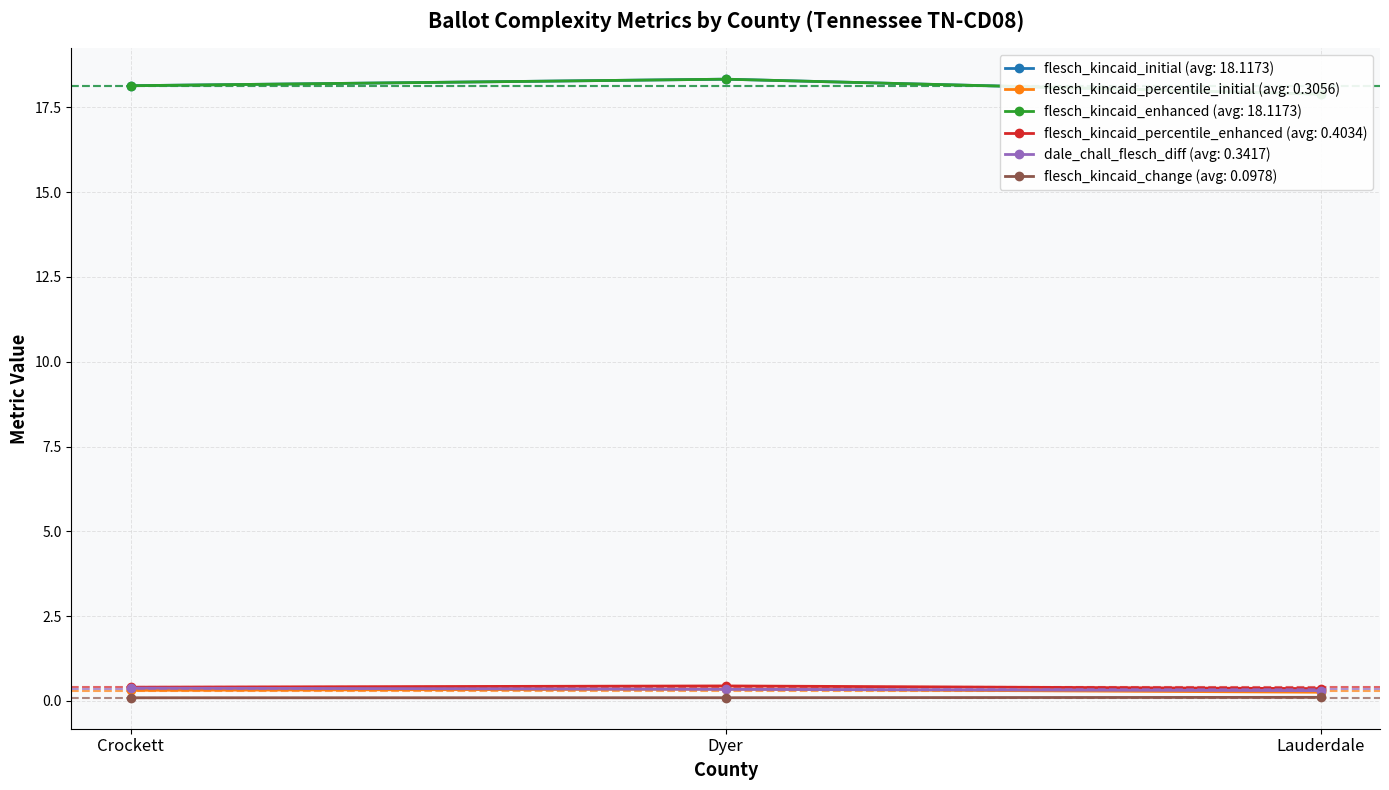

What is the value of the flesch_kincaid_percentile_initial point at the 3rd from the left?

0.3